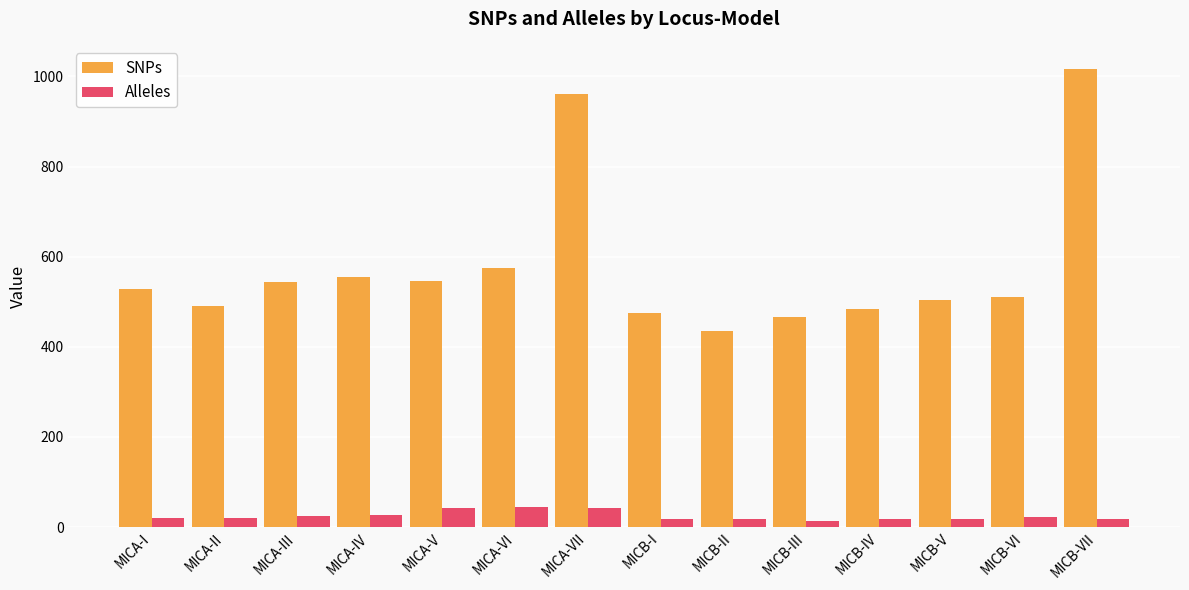

At MICB-I, list the series in order from largest to smallest.

SNPs, Alleles